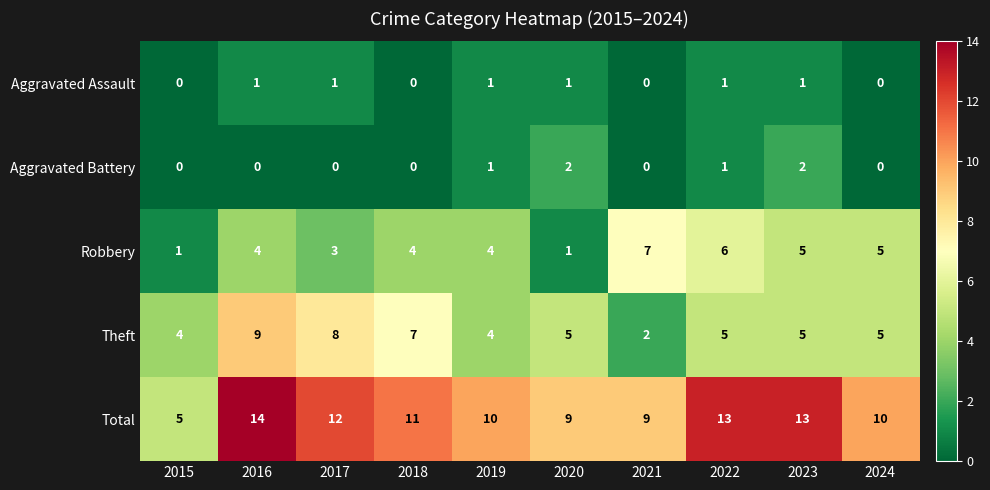

Rank the series at 2017 from lowest to highest value.

Aggravated Battery, Aggravated Assault, Robbery, Theft, Total